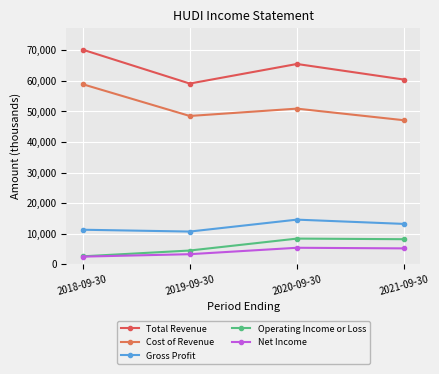

At which category is the sum across all series the highest?

2018-09-30